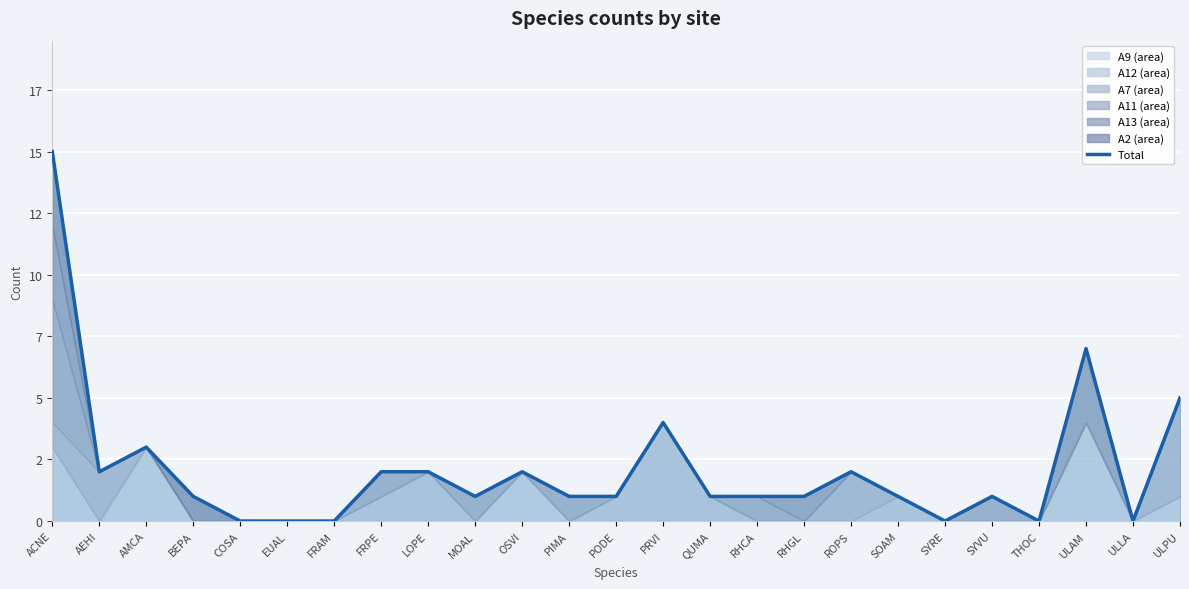

What is the label of the 20th point from the right?

EUAL